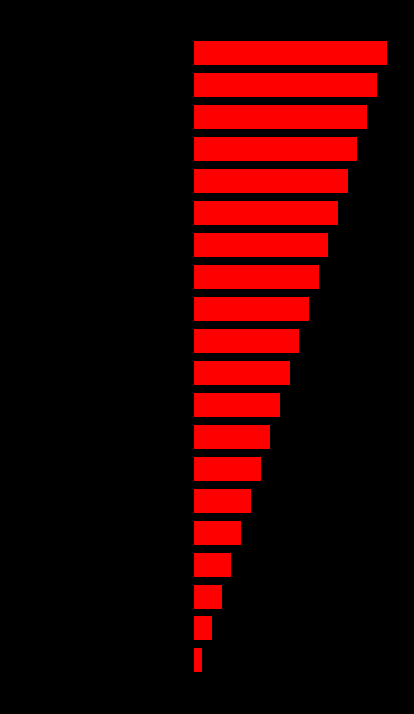

Reading right to left, list all the values displayed in this chart.

20	19	18	17	16	15	14	13	12	11	10	9	8	7	6	5	4	3	2	1